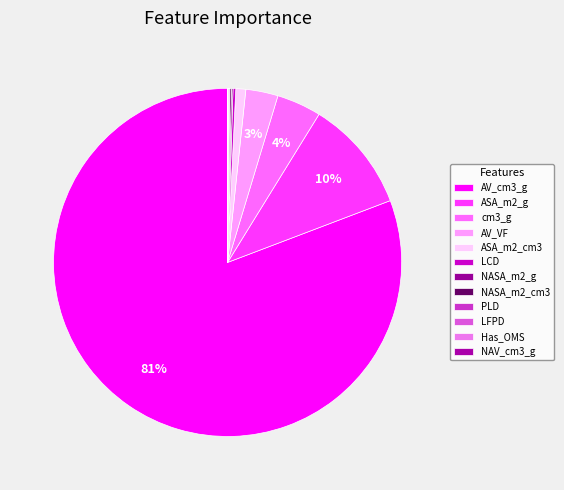

Which category has the biggest portion of the pie?

AV_cm3_g